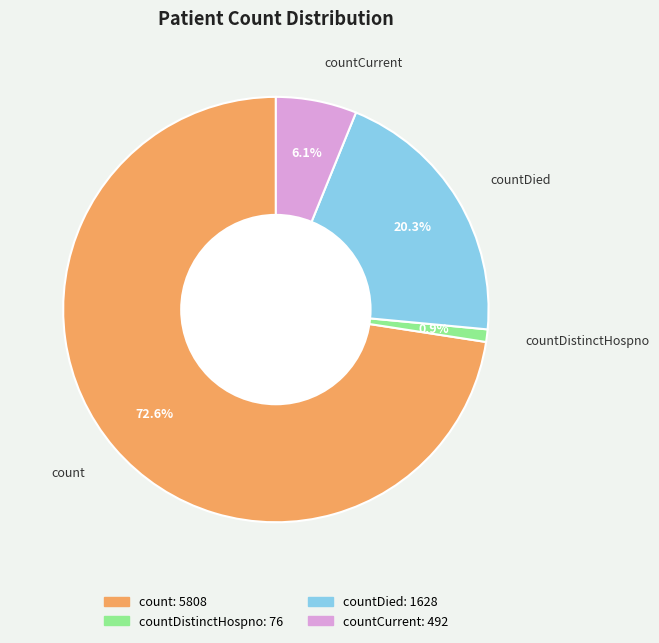

Is count the majority of the pie?

Yes